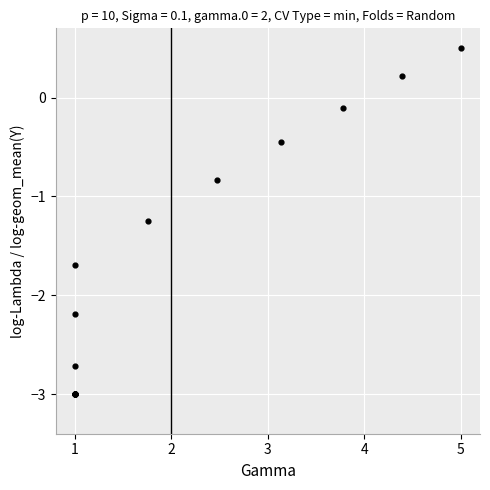

What Y value in the scatter plot is closest to -1?

-0.8